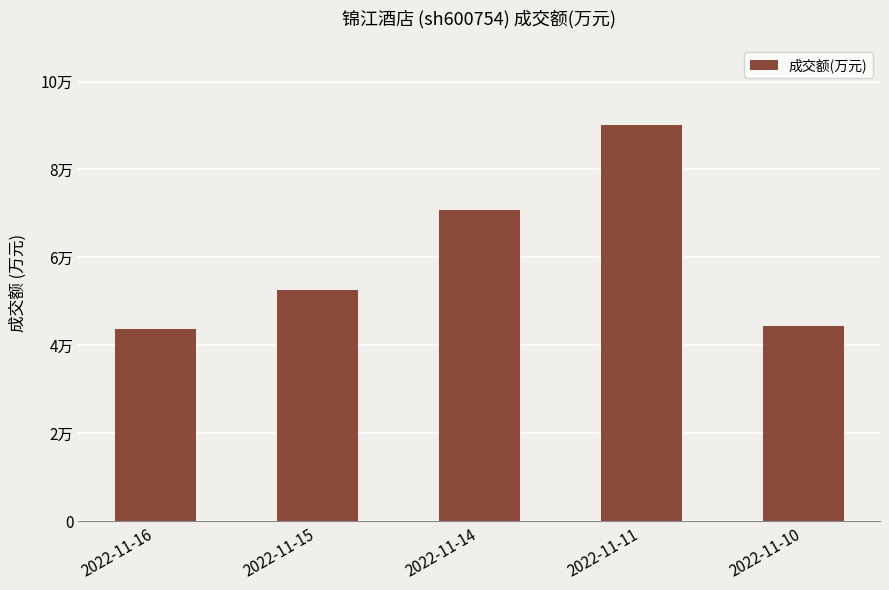

Does the chart contain any negative values?

No